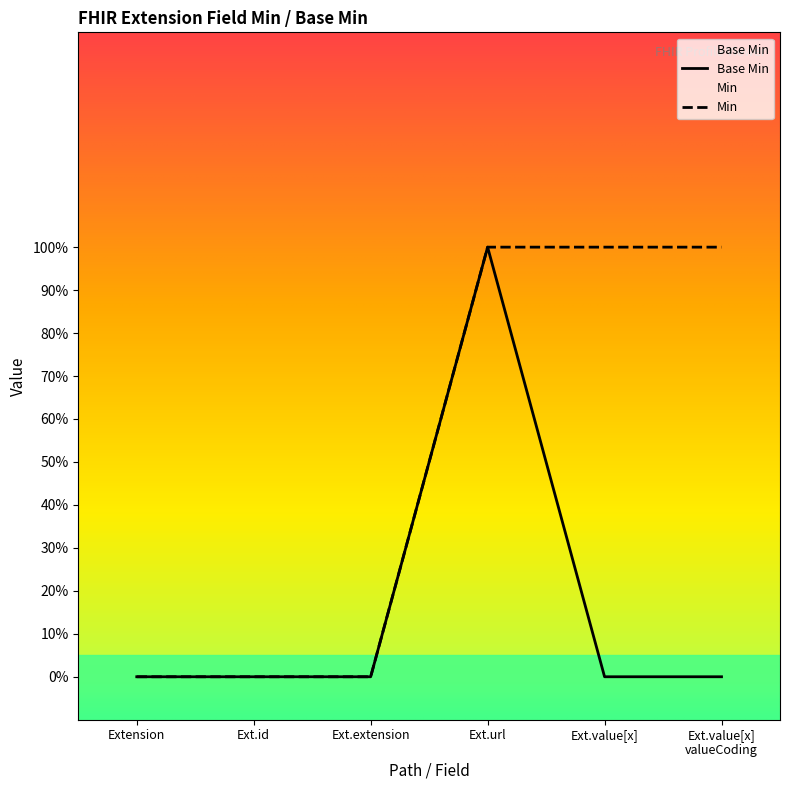

What is the difference between the maximum and minimum values?

1